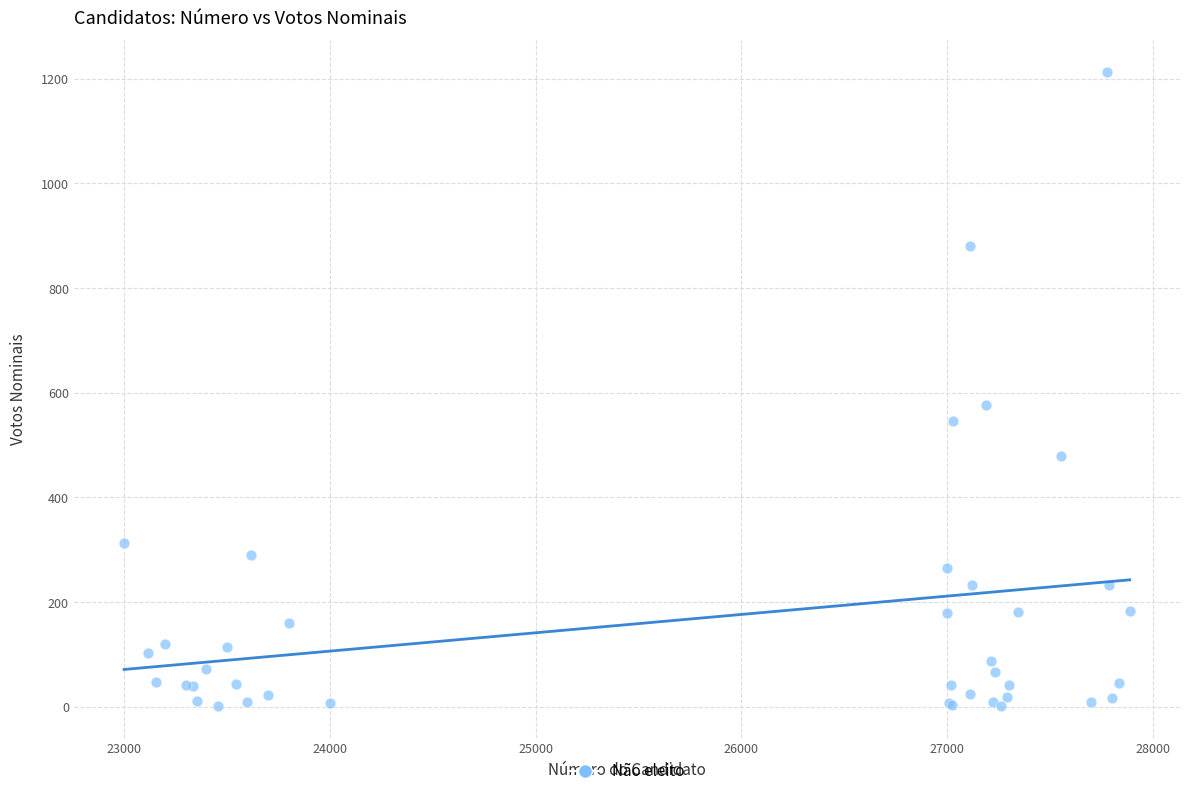

What Y value in the scatter plot is closest to 607?

577